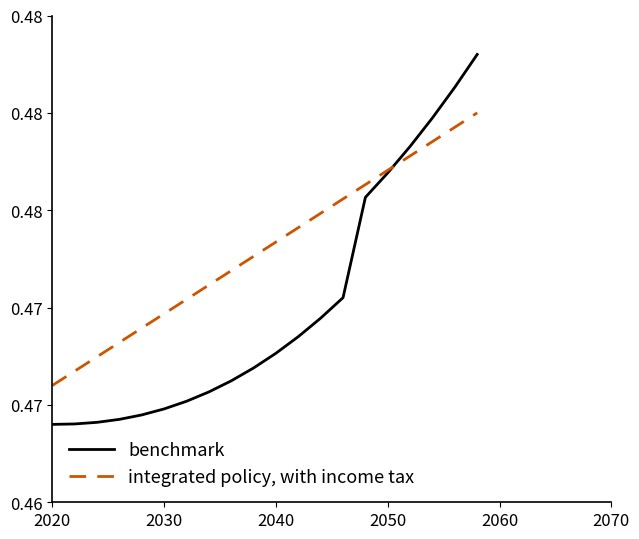

Is this an area chart (filled region under the line)?

No